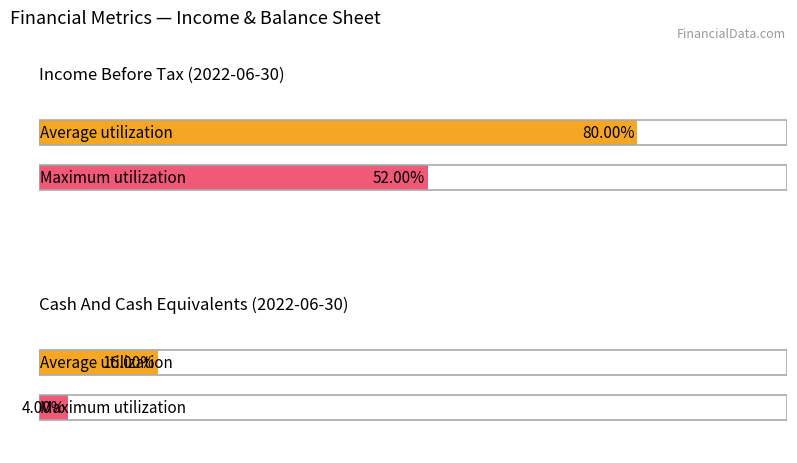

At which category is the sum across all series the highest?

Income Before Tax (2022-06-30)